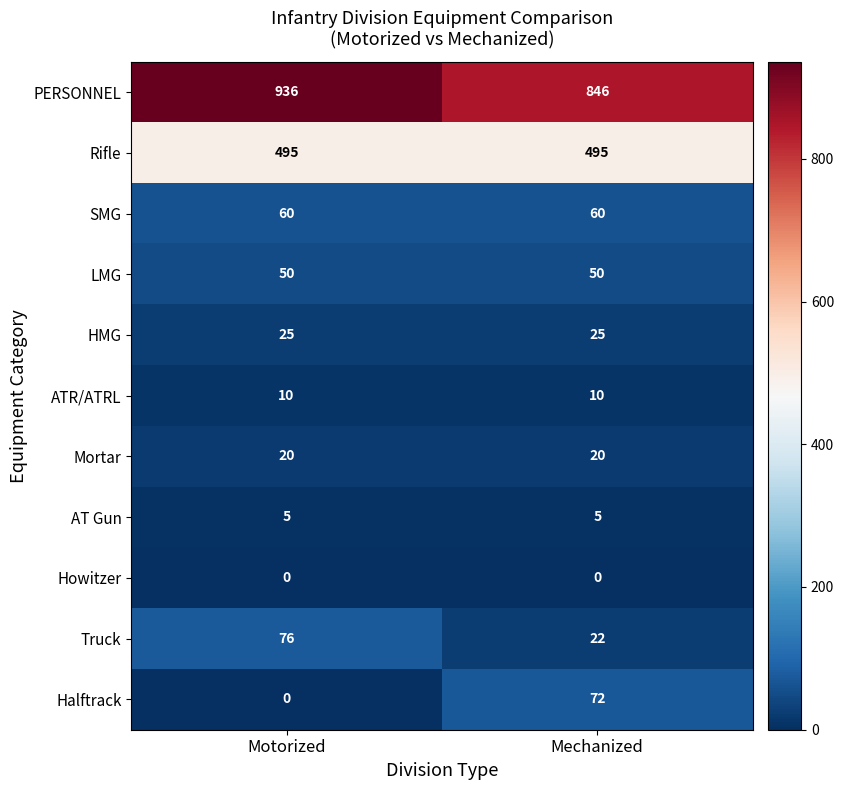

The value of HMG at Mechanized is 40. True or false?

False